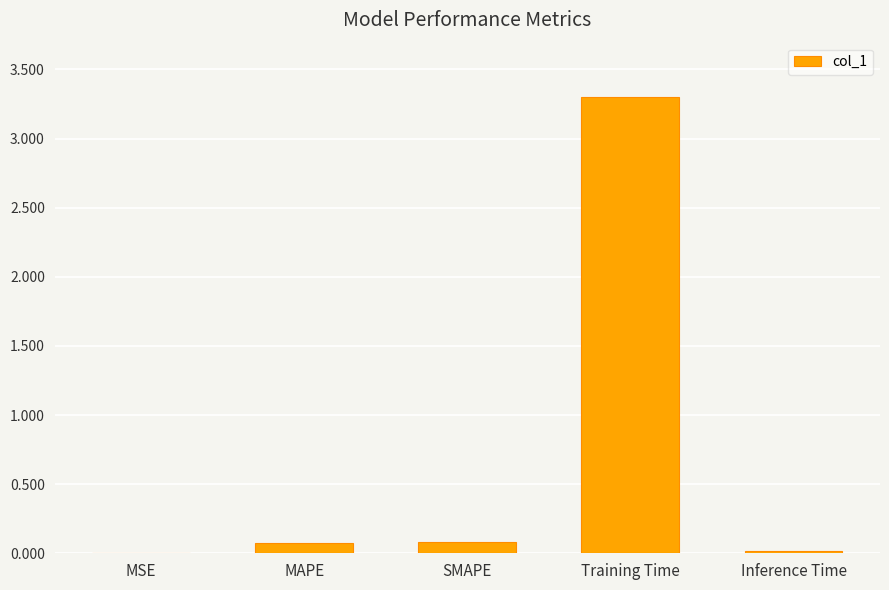

What is the change in value from MAPE to Training Time?

+3.2